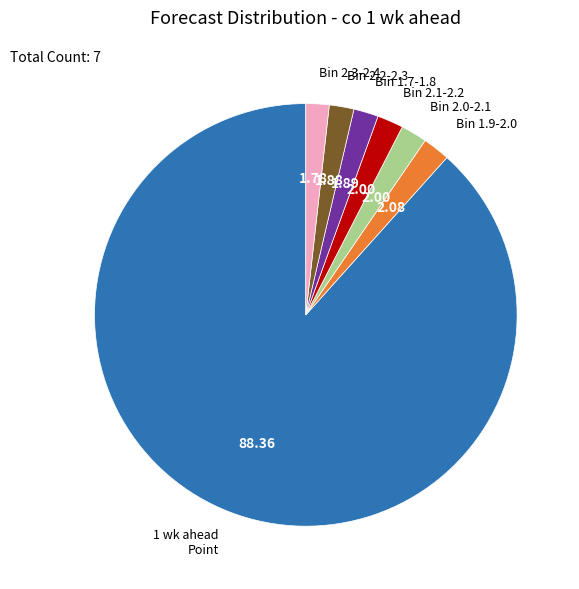

Is there any slice that represents more than half of the pie?

Yes